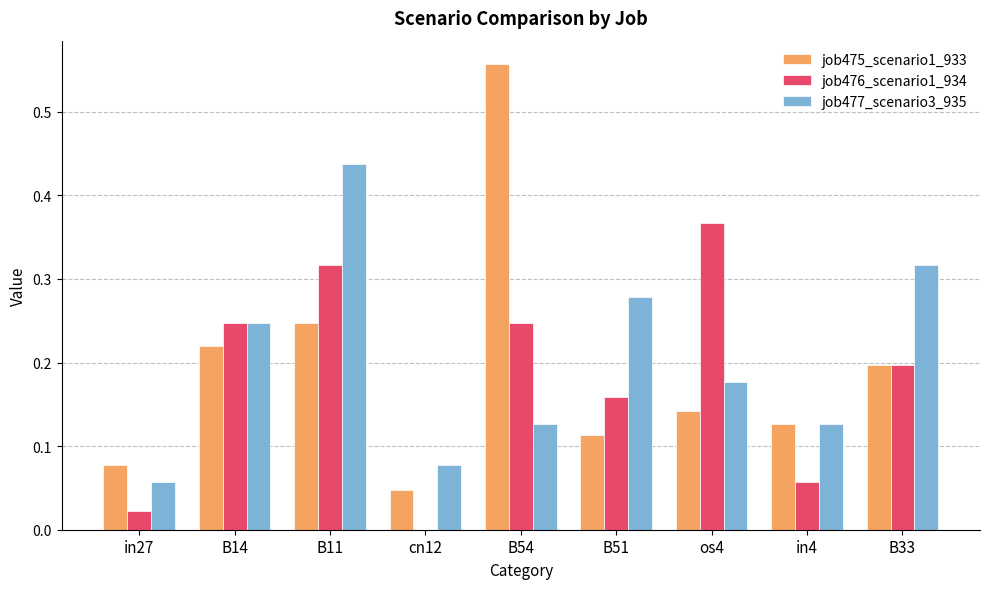

Are the bars horizontal?

No